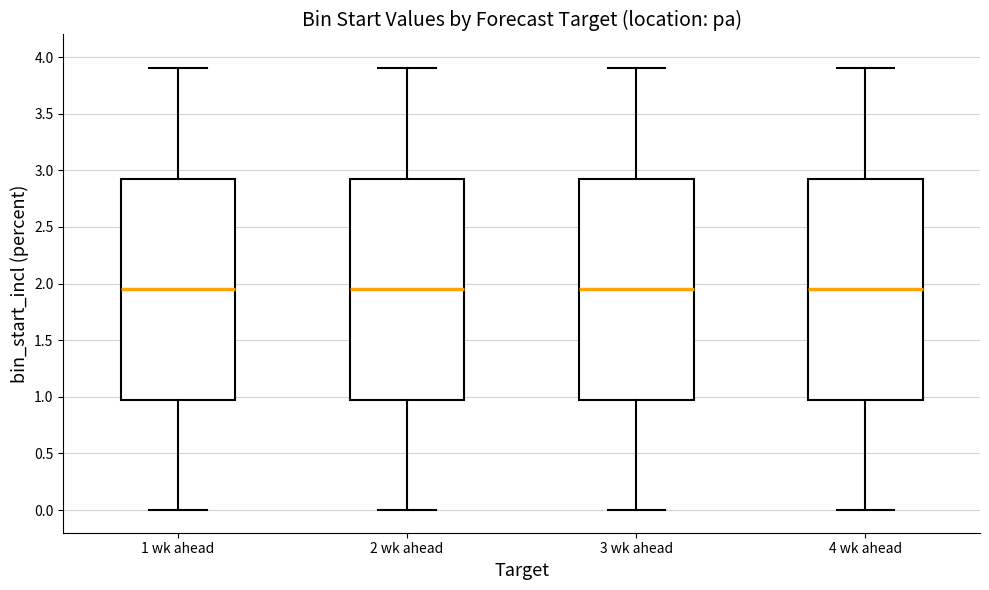

Reading left to right, transcribe this box plot: for each box, give where its median line is, the range the box spans, and where its two whiskers end, as read against the y-axis. The values are not printed on the chart, so give them approximately, as read against the axis.

1 wk ahead: median 1.95, box 1.00 to 2.95, whiskers 0.00 to 3.90
2 wk ahead: median 1.95, box 1.00 to 2.95, whiskers 0.00 to 3.90
3 wk ahead: median 1.95, box 1.00 to 2.95, whiskers 0.00 to 3.90
4 wk ahead: median 1.95, box 1.00 to 2.95, whiskers 0.00 to 3.90